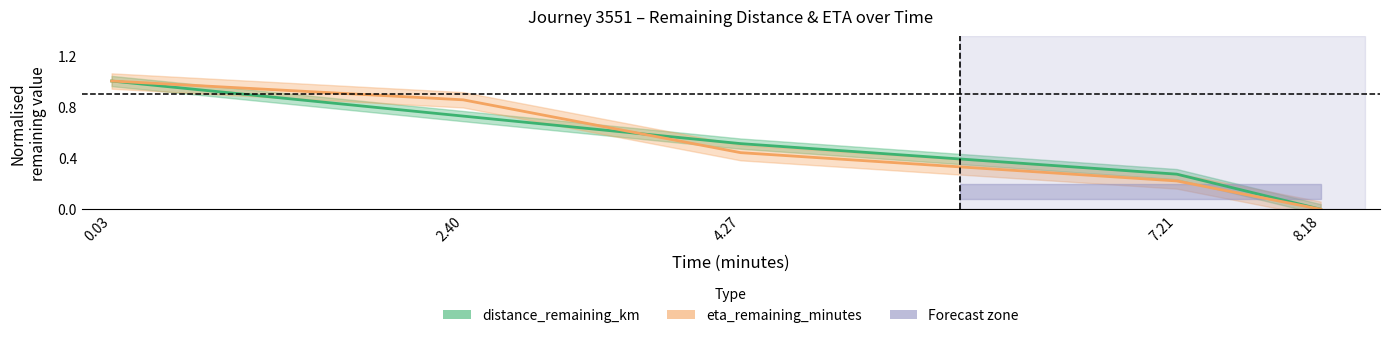

Reading left to right, extract all data points from this chart.

distance_remaining_km: 1.0	0.7	0.5	0.3	0.0
eta_remaining_minutes: 1.0	0.9	0.4	0.2	0.0